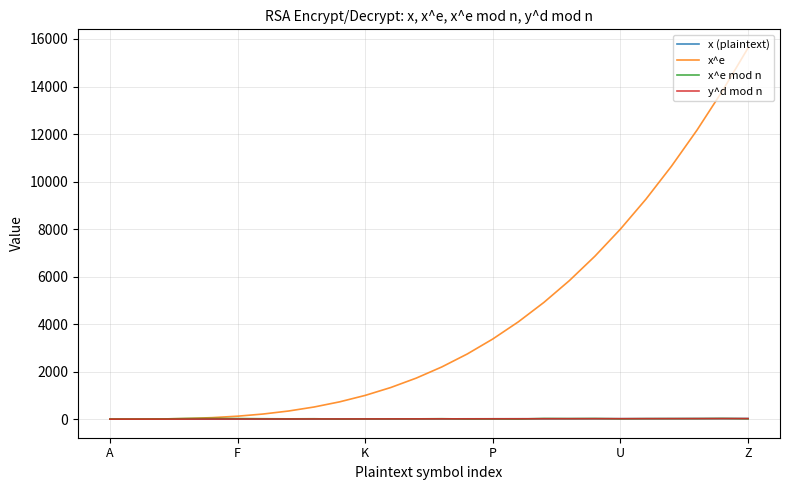

Does the chart have visible grid lines?

Yes